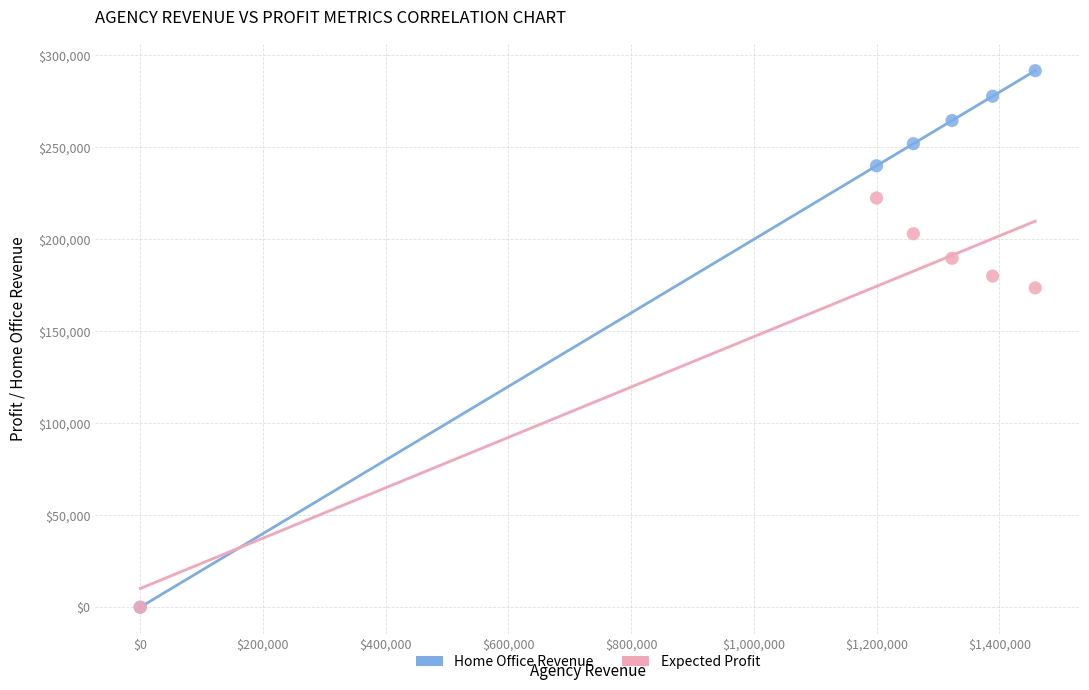

What are all the series names shown in the legend?

Home Office Revenue, Expected Profit